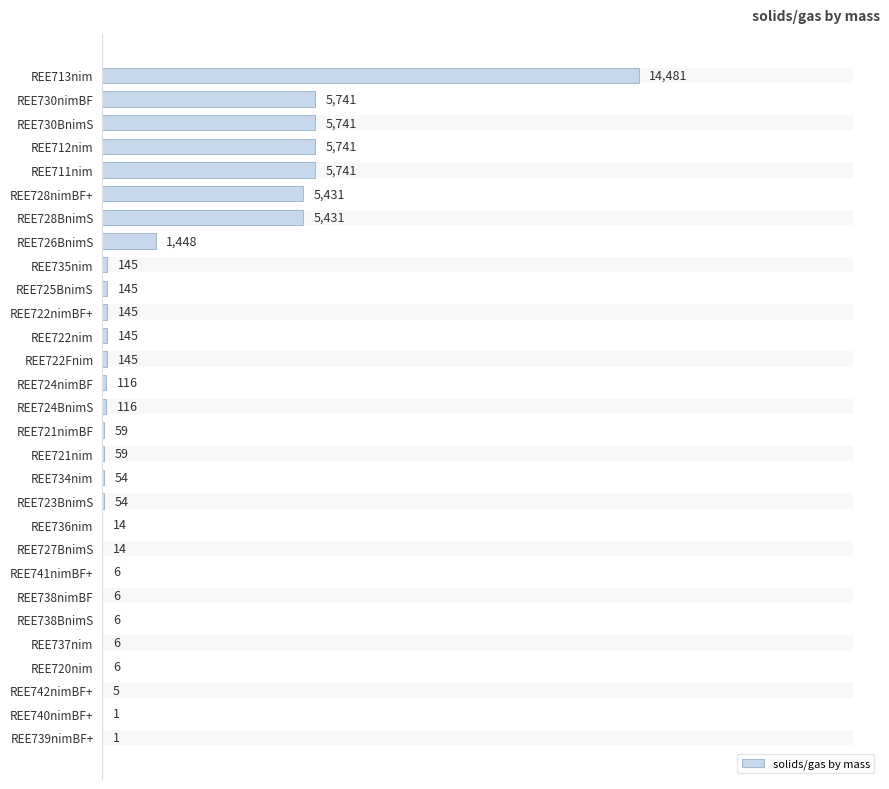

What is the greatest value displayed?

14481